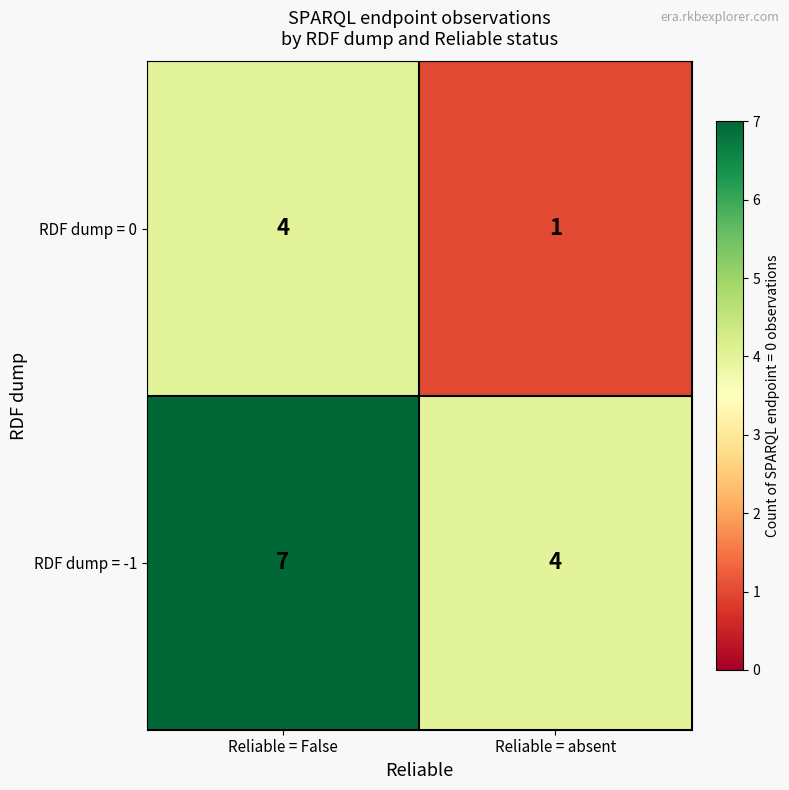

List the series in order of their overall mean, lowest first.

RDF dump = 0, RDF dump = -1